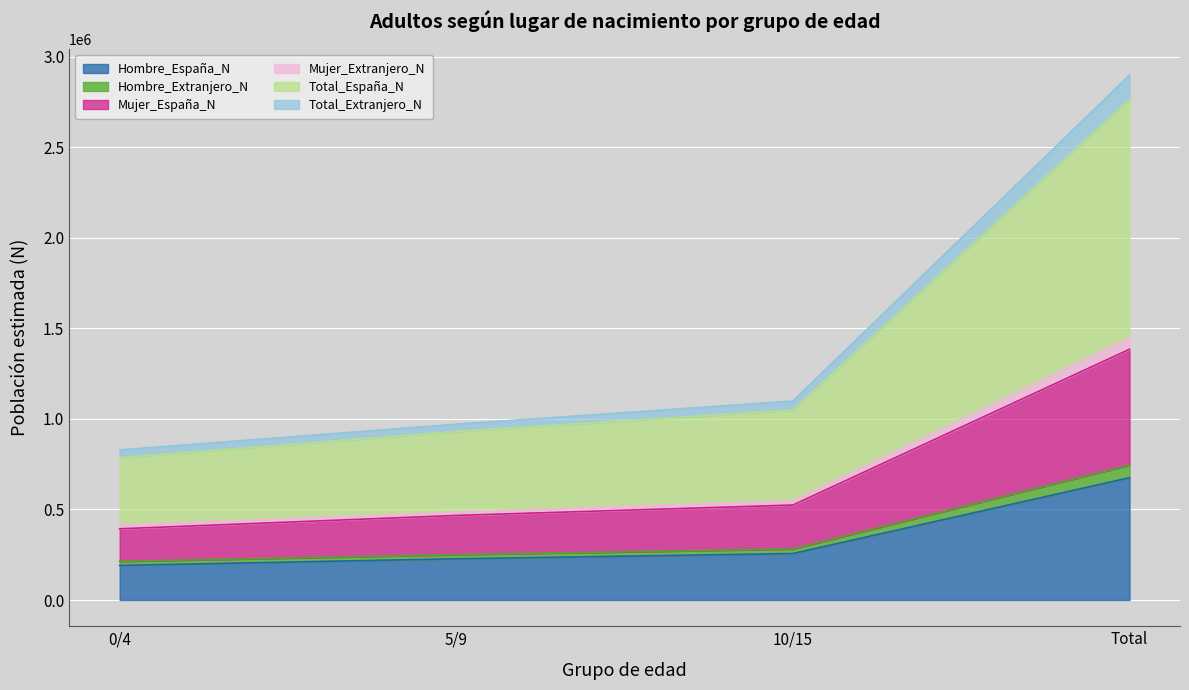

What is the lowest value of the Hombre_España_N series?

191133